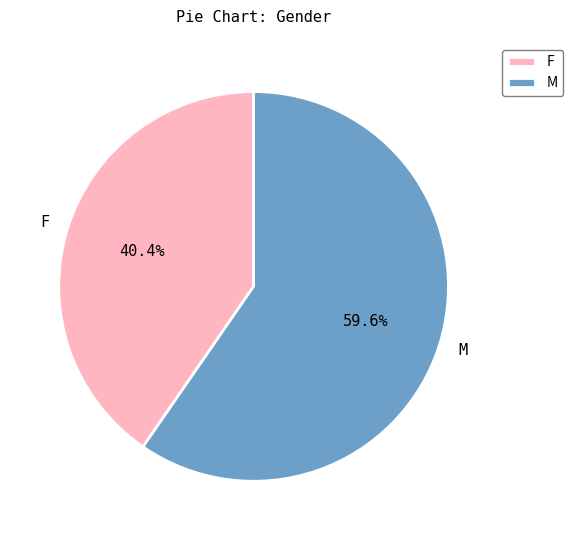

Does any single category account for the majority?

Yes